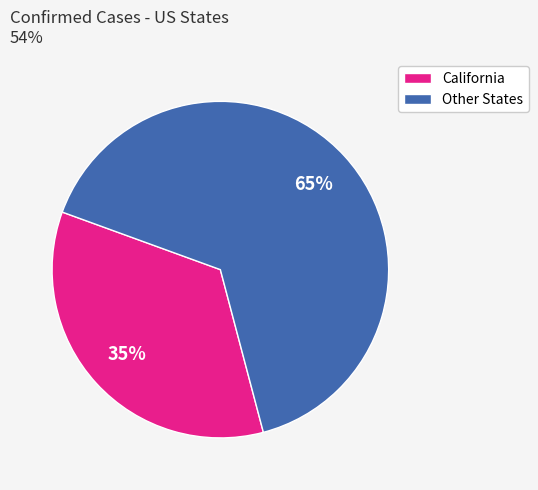

What is the smallest slice in the pie chart?

California